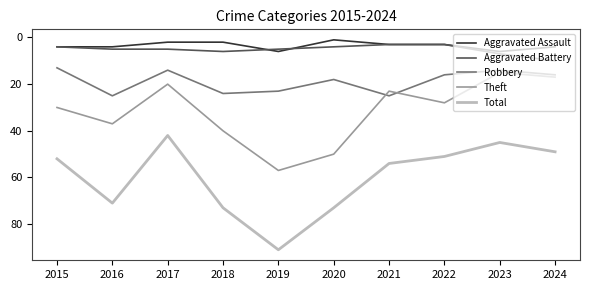

What is the sum of the Aggravated Assault values at 2019 and 2020?

7